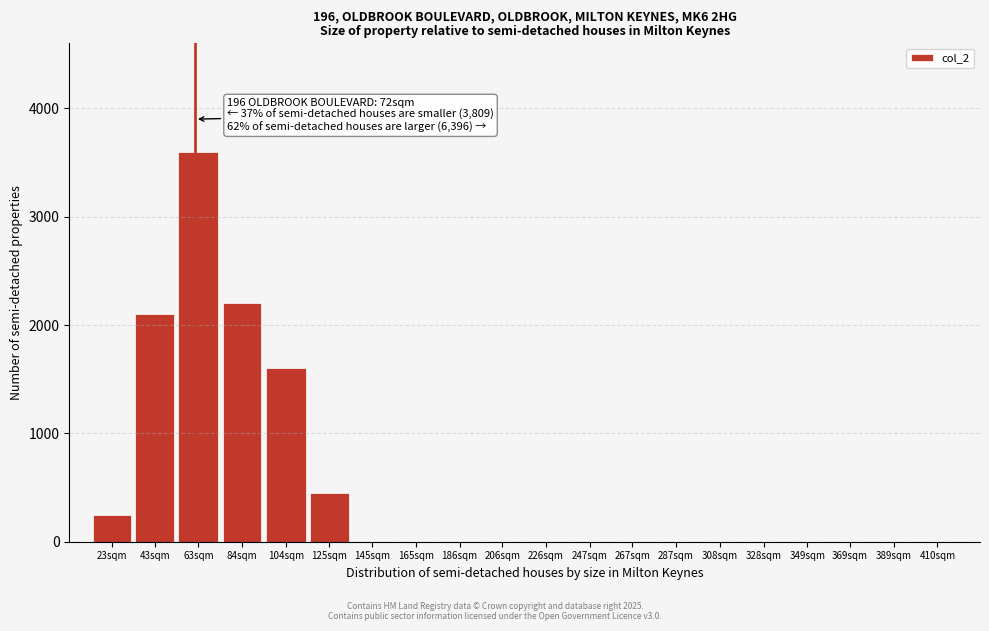

Reading left to right, extract all data points from this chart.

23sqm=250	43sqm=2100	63sqm=3600	84sqm=2200	104sqm=1600	125sqm=450	145sqm=0	165sqm=0	186sqm=0	206sqm=0	226sqm=0	247sqm=0	267sqm=0	287sqm=0	308sqm=0	328sqm=0	349sqm=0	369sqm=0	389sqm=0	410sqm=0